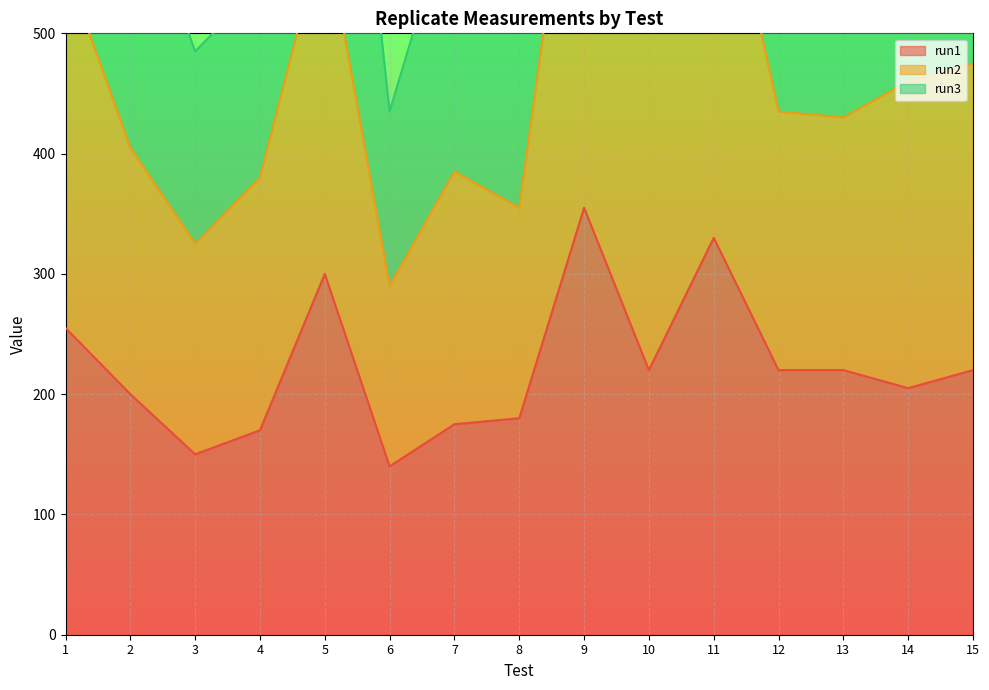

The run1 series shows 135 at 14. True or false?

False